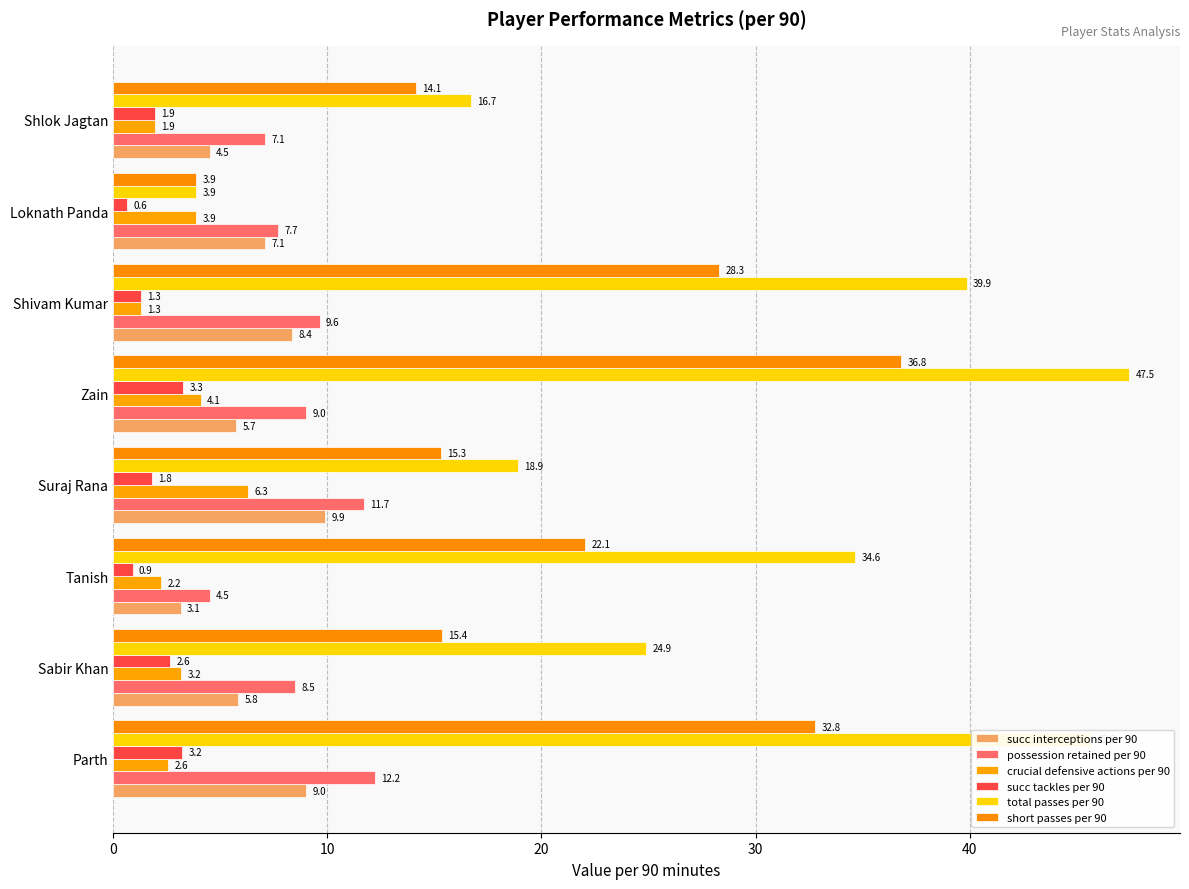

What is the average value of the short passes per 90 series?

21.1